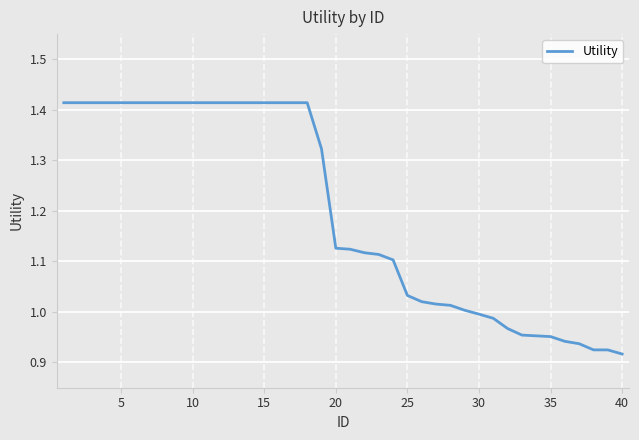

What is the difference between the maximum and minimum values?

0.5